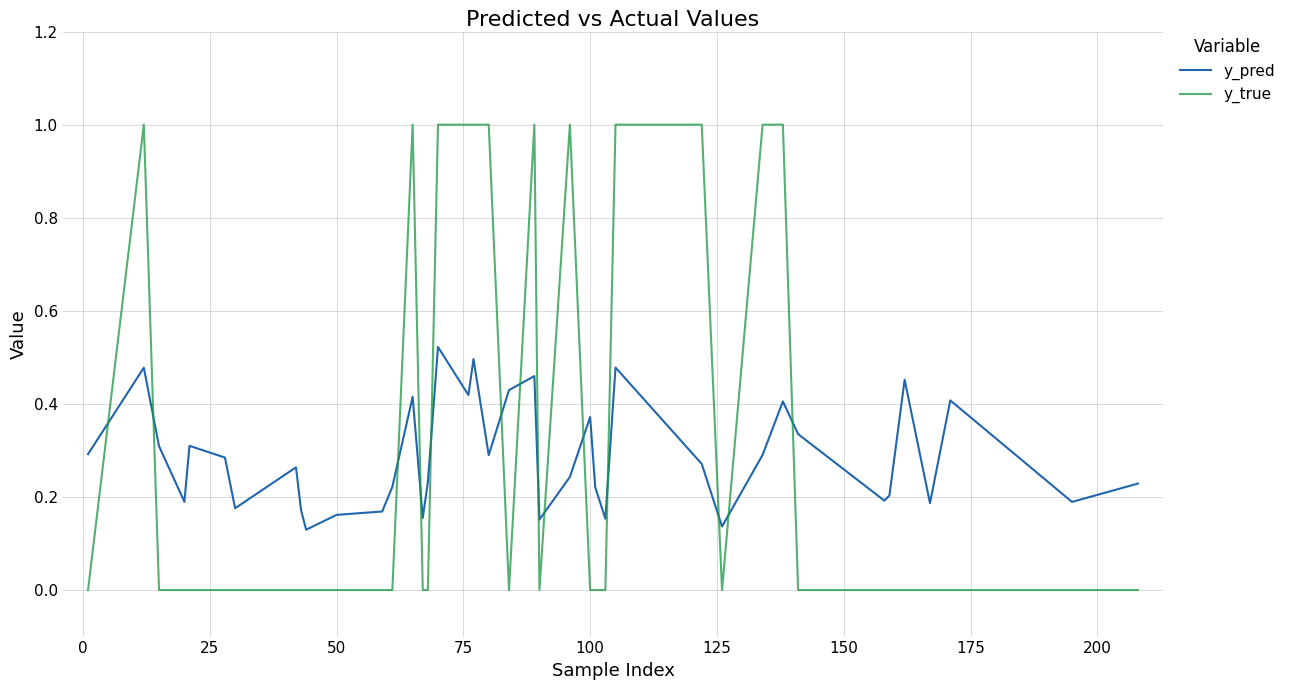

True or false: y_true and y_pred intersect in this chart.

True